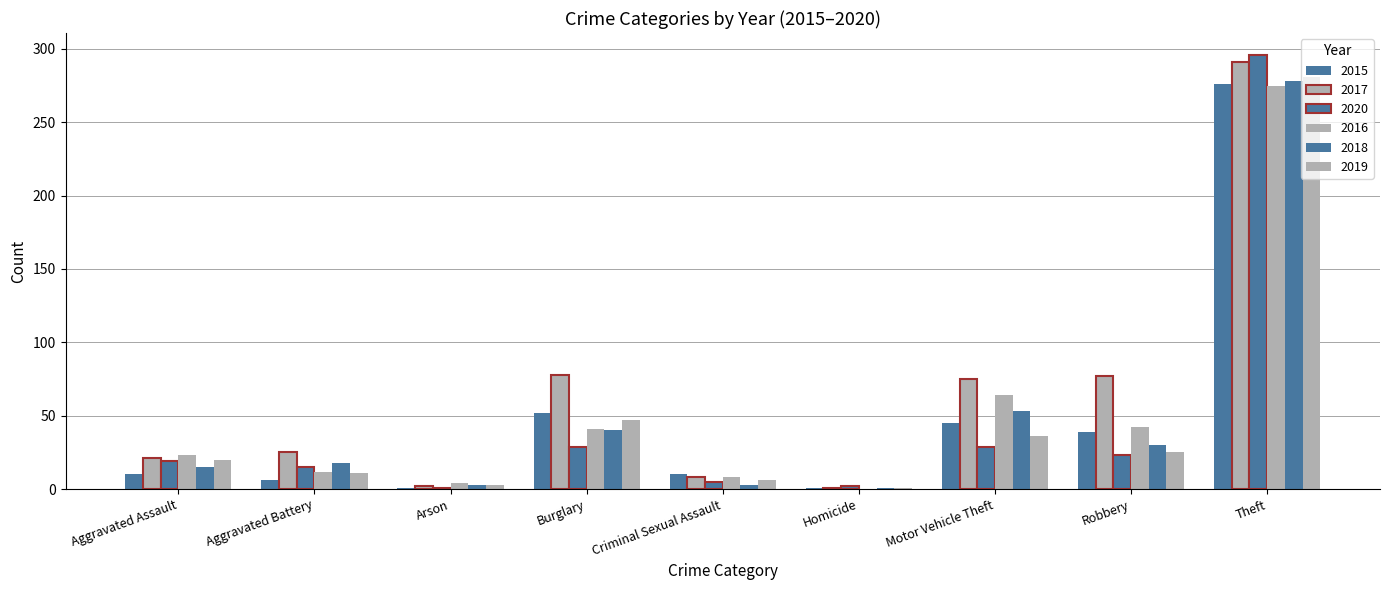

Are the bars horizontal?

No